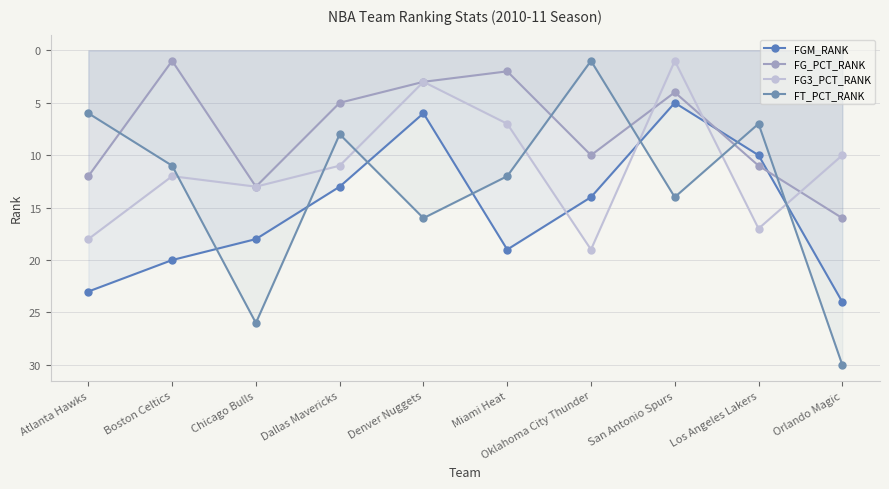

Which has a higher value, Los Angeles Lakers or Boston Celtics?

Boston Celtics